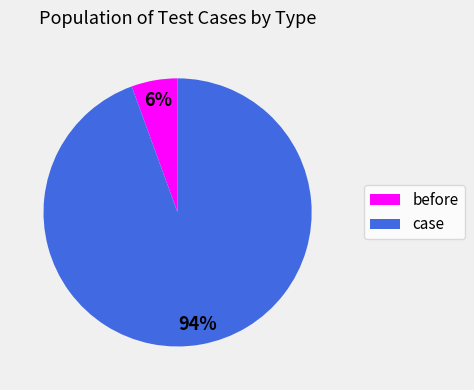

Count the number of slices in the pie.

2